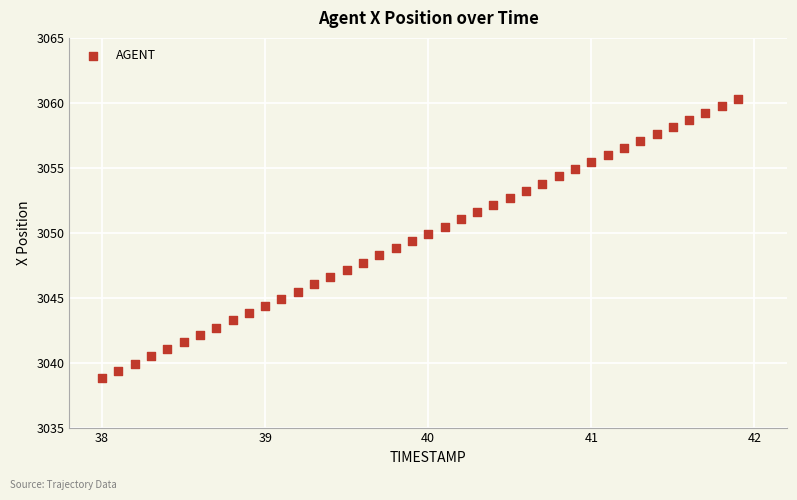

What is the range of X values (max minus min)?

3.9